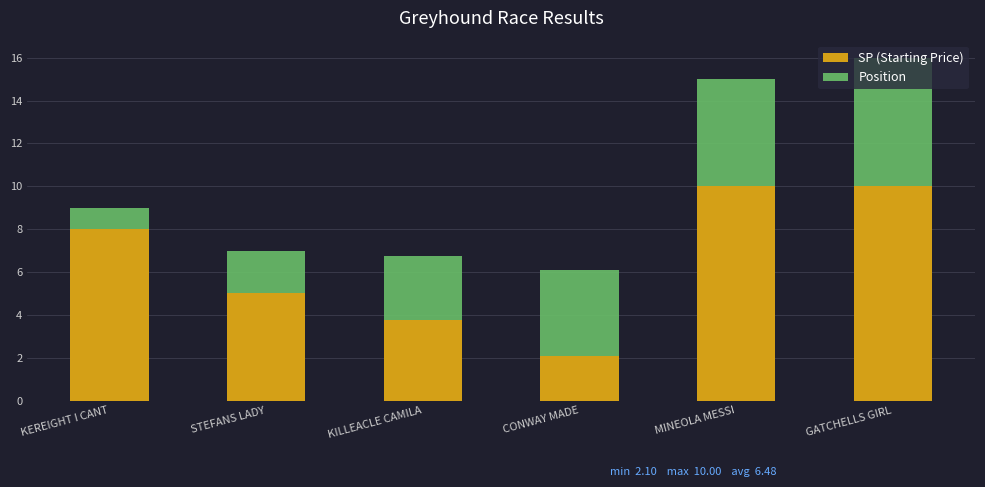

The value of SP (Starting Price) at MINEOLA MESSI is 3.4. True or false?

False